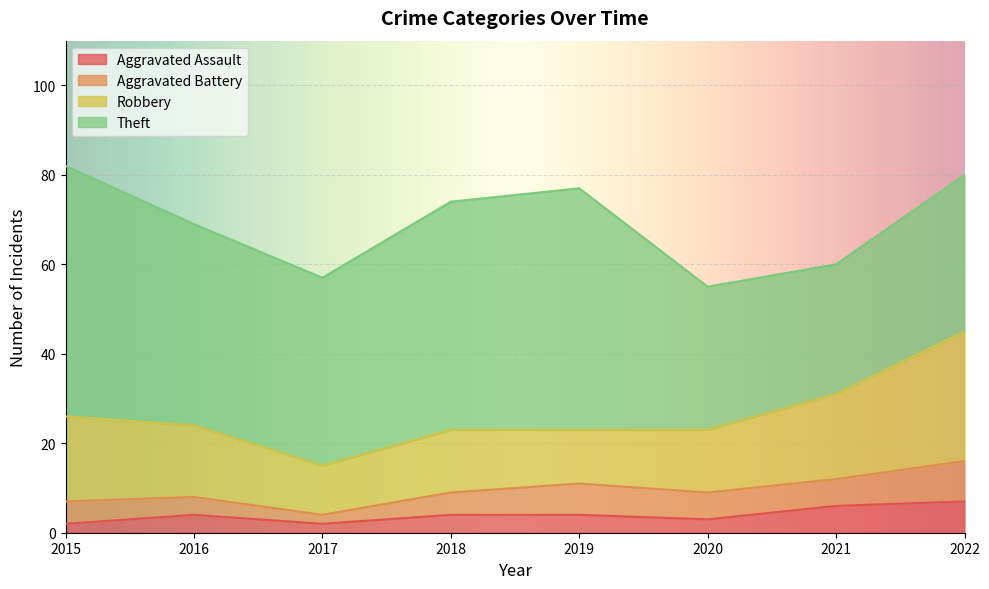

Which series changed the most between 2020 and 2021?

Robbery